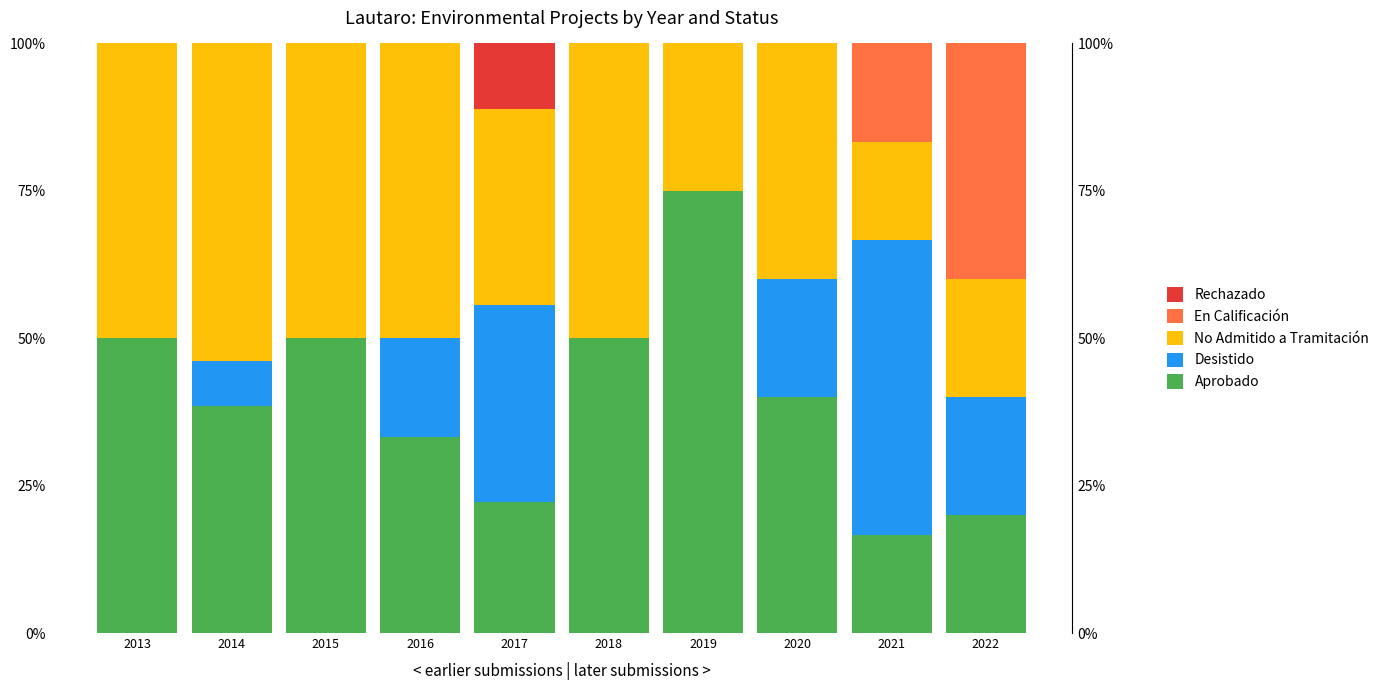

How many bars are there in total?

50